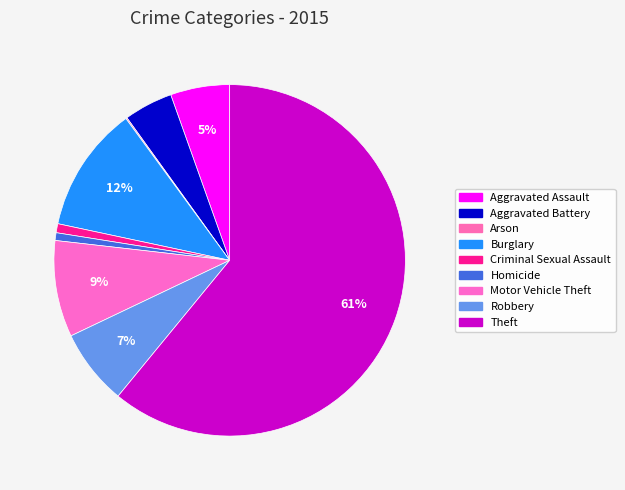

Is there a majority slice in this chart?

Yes